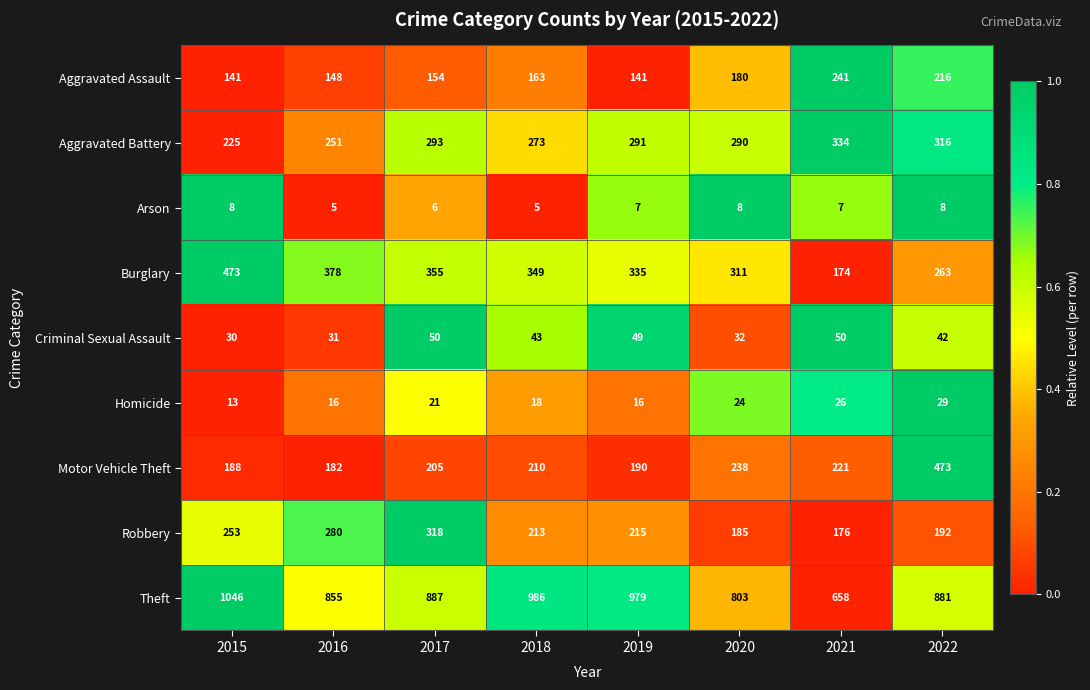

At which category is the sum across all series the highest?

2022